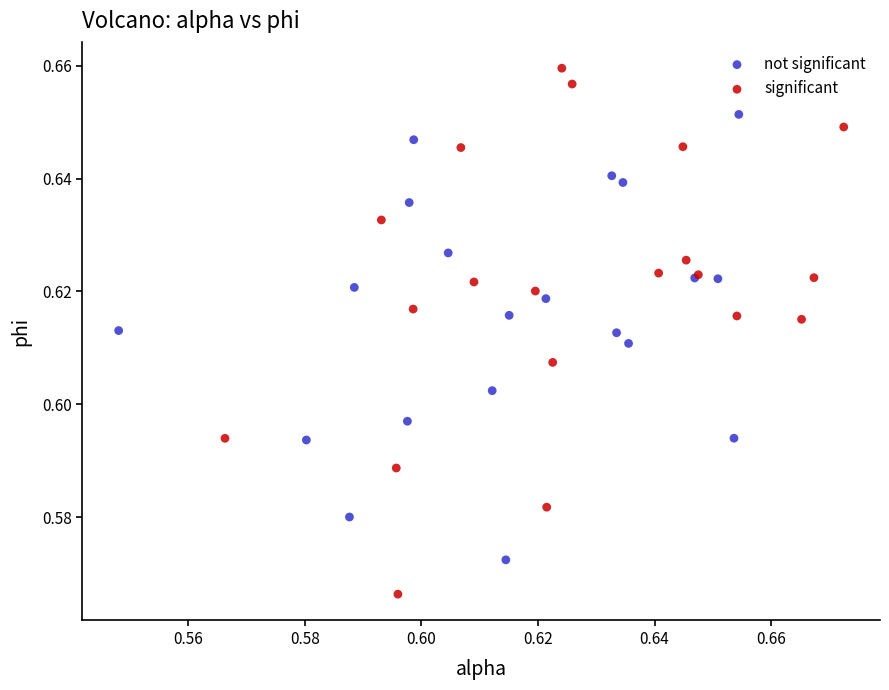

Which series has the widest spread of Y values?

significant